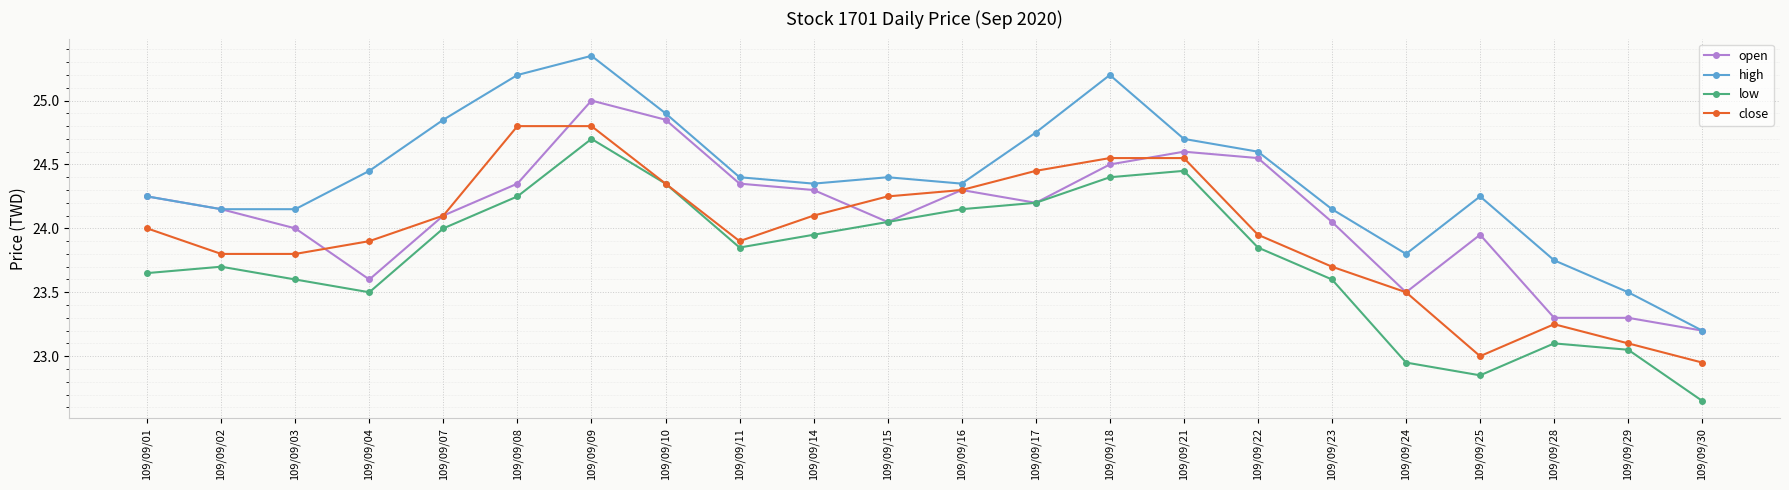

What is the sum of the high values at 109/09/09 and 109/09/23?

49.5